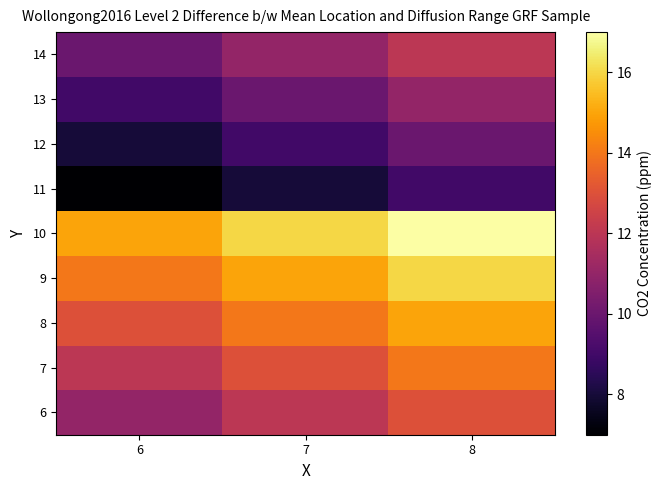

What is the smallest value displayed?

7